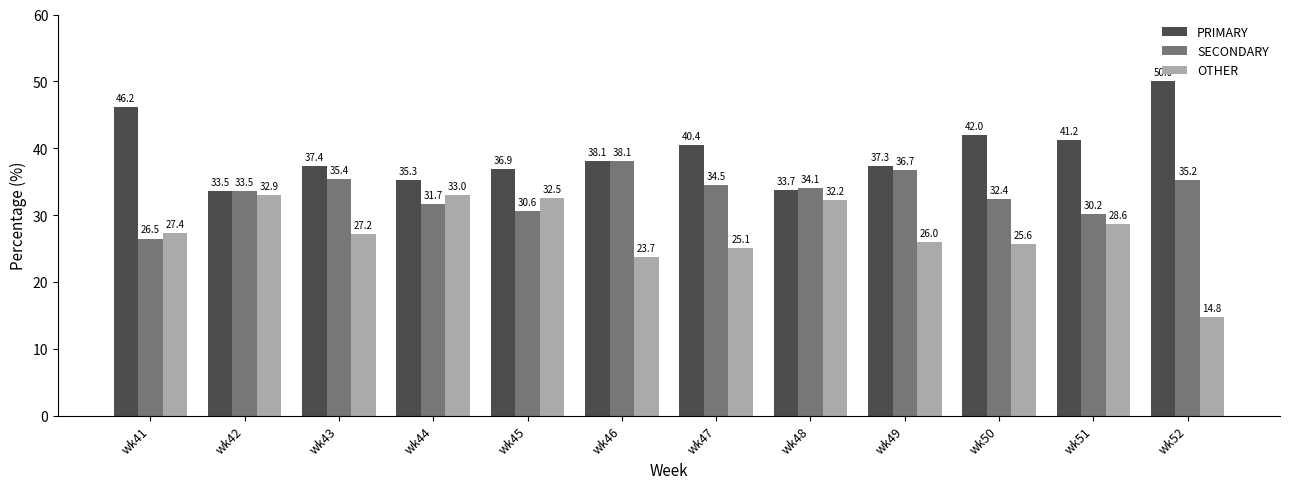

The SECONDARY series shows 34.5 at wk47. True or false?

True